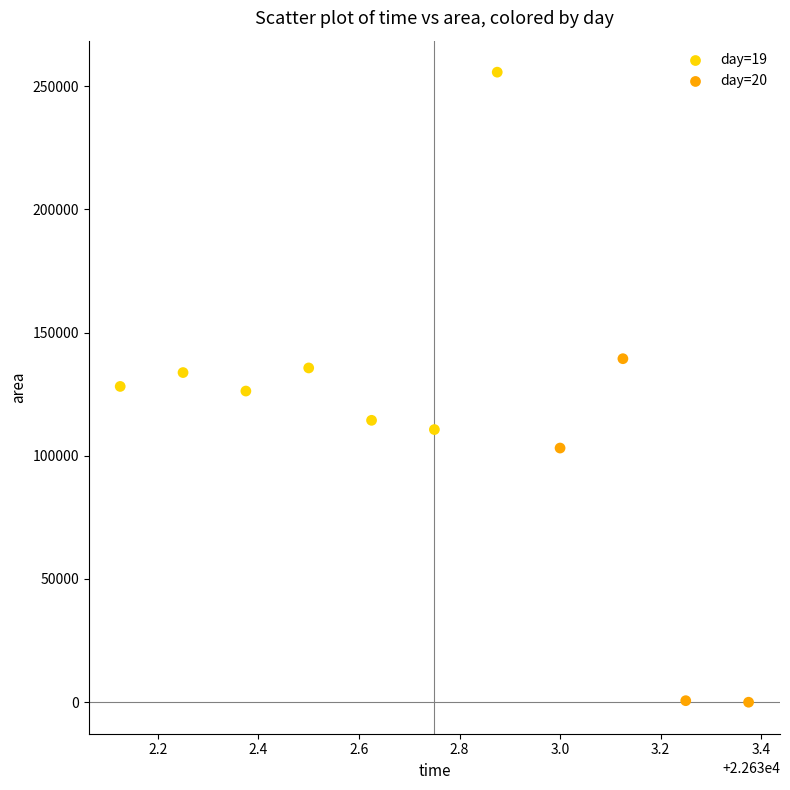

Which series contains the highest Y value?

day=19